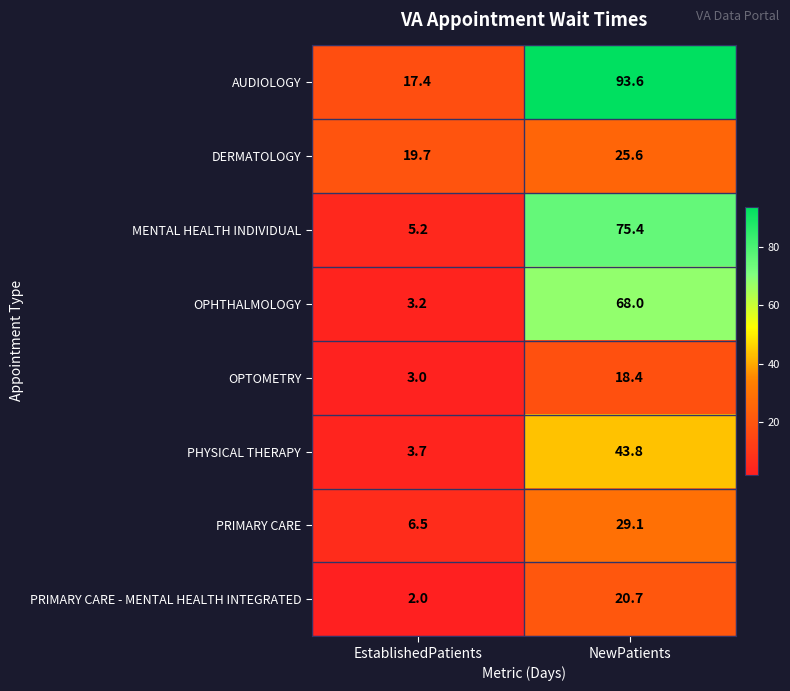

Count the number of data series in this chart.

8